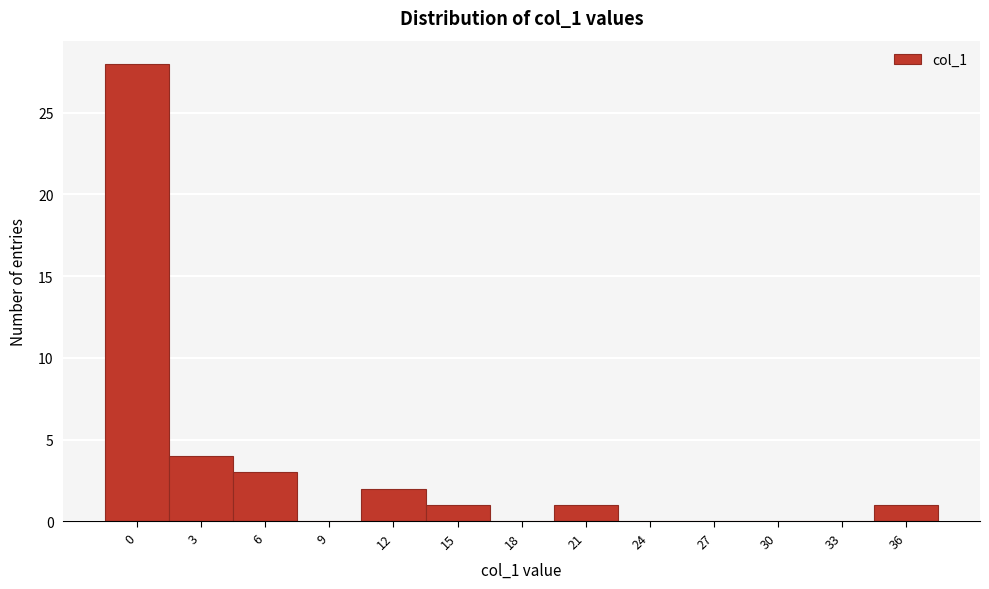

Reading left to right, extract all data points from this chart.

0=28	3=4	6=3	9=0	12=2	15=1	18=0	21=1	24=0	27=0	30=0	33=0	36=1